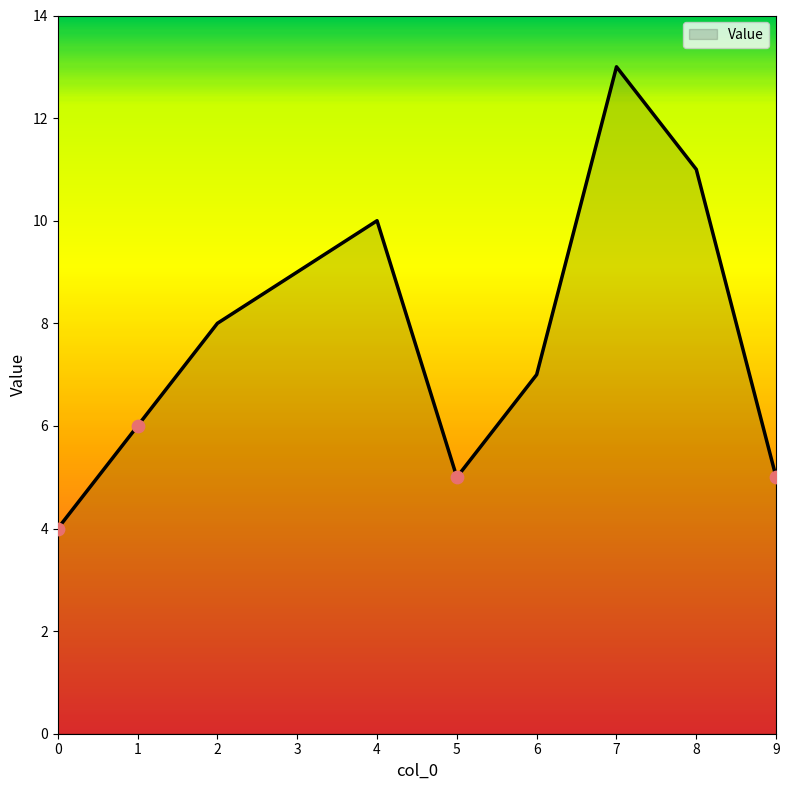

Between 2 and 3, which is larger?

3